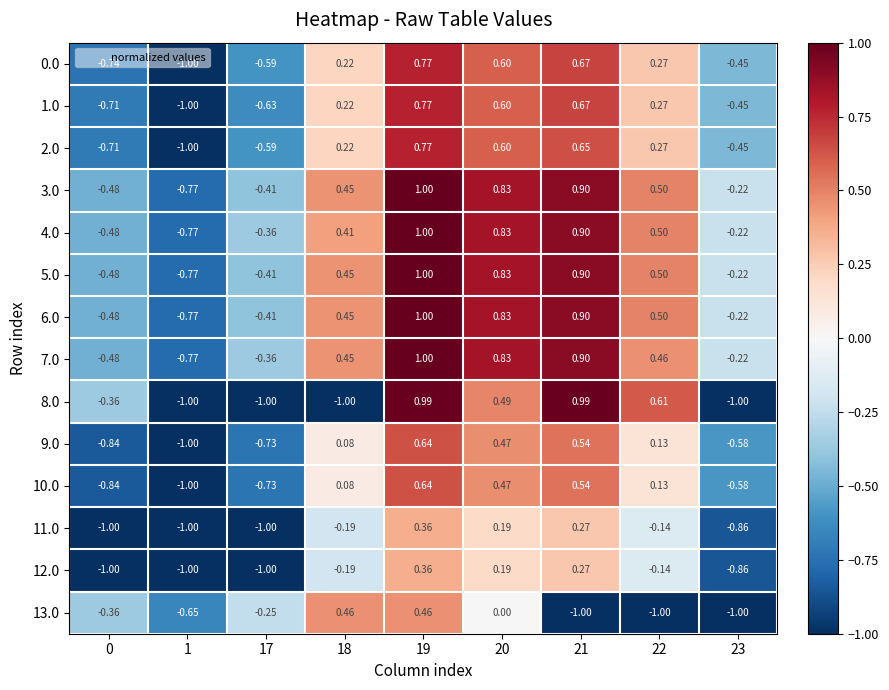

How many negative values does the 13.0 series have?

6